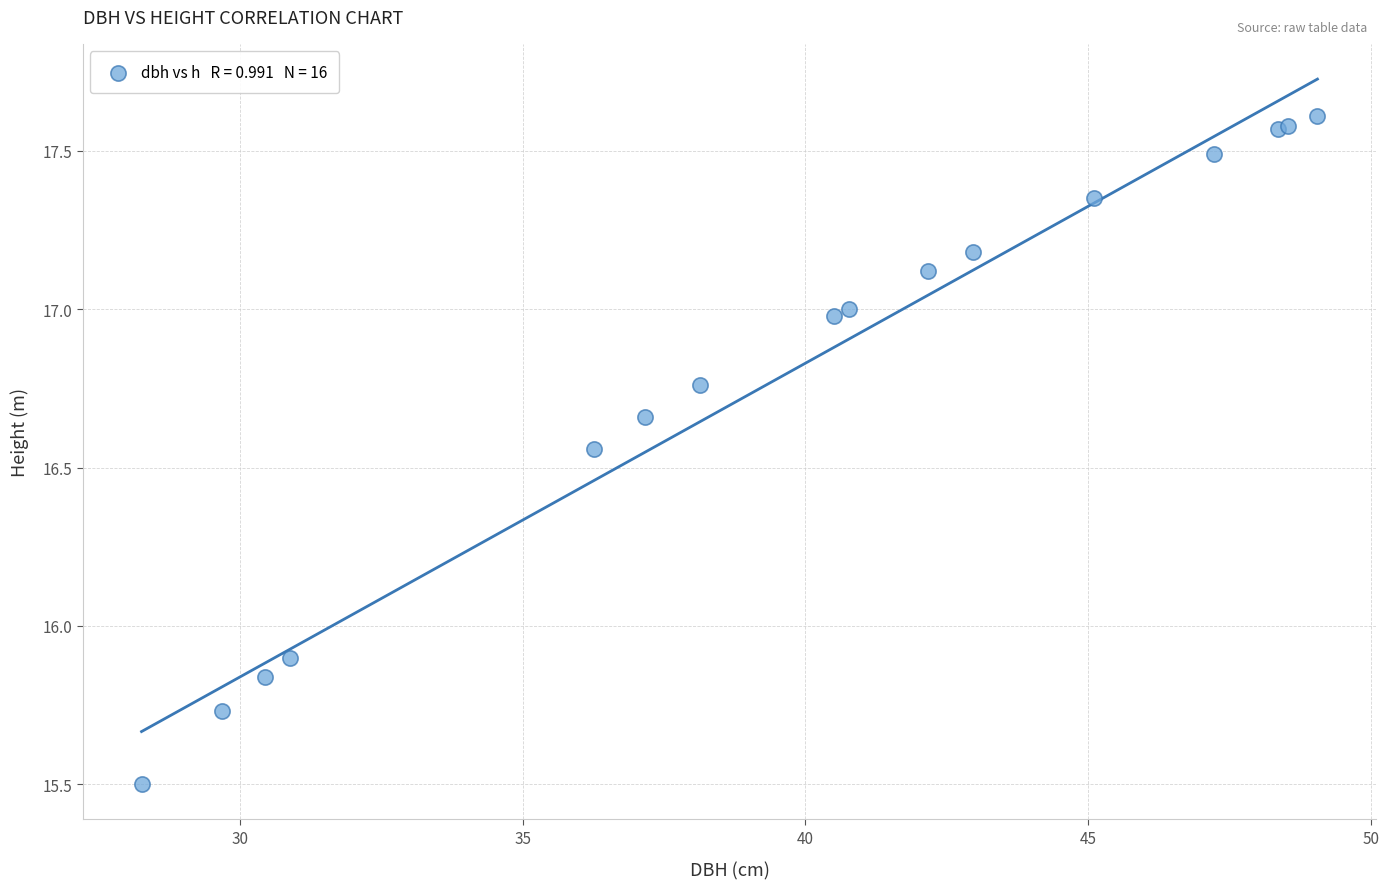

What Y value in the scatter plot is closest to 16?

15.9